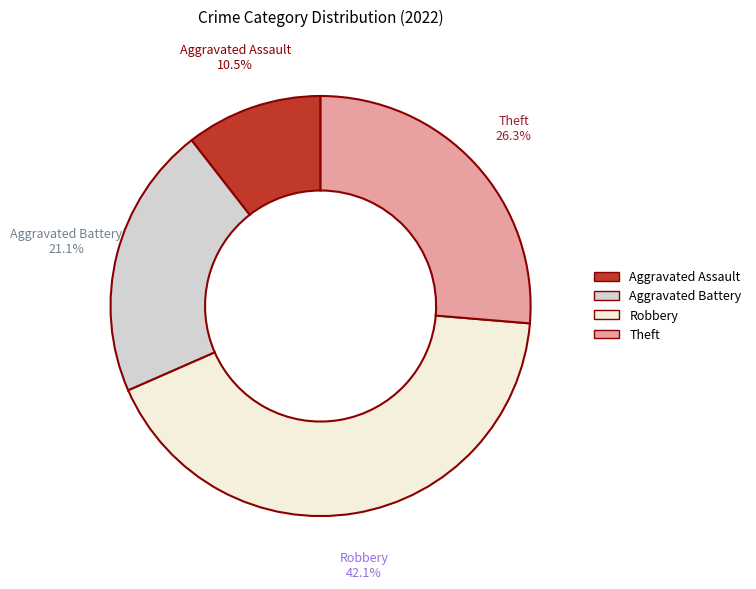

Which slice is the smallest?

Aggravated Assault